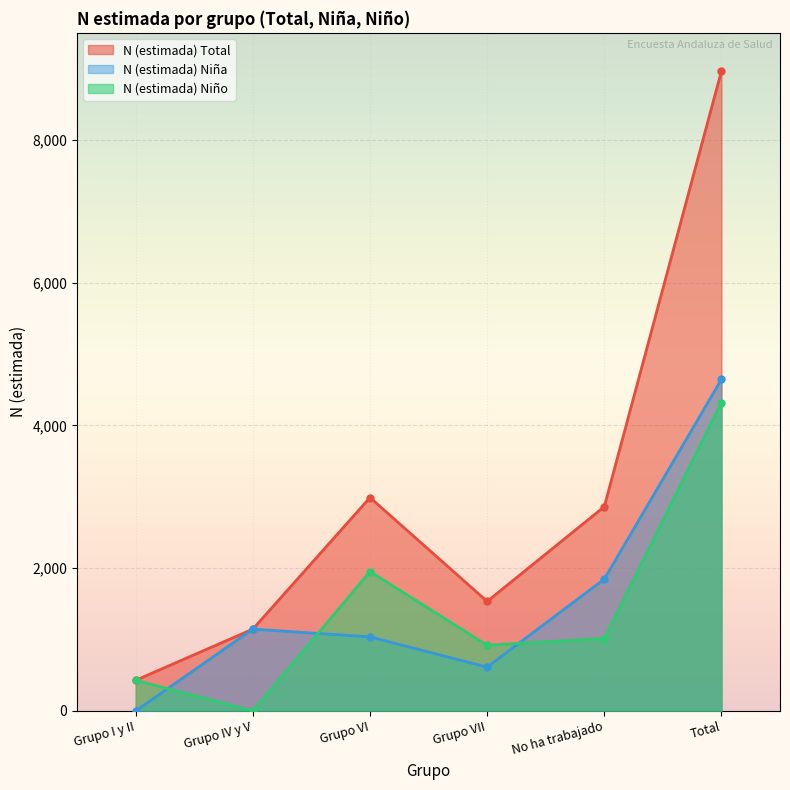

True or false: N (estimada) Total has a value of 629 at Grupo VII.

False